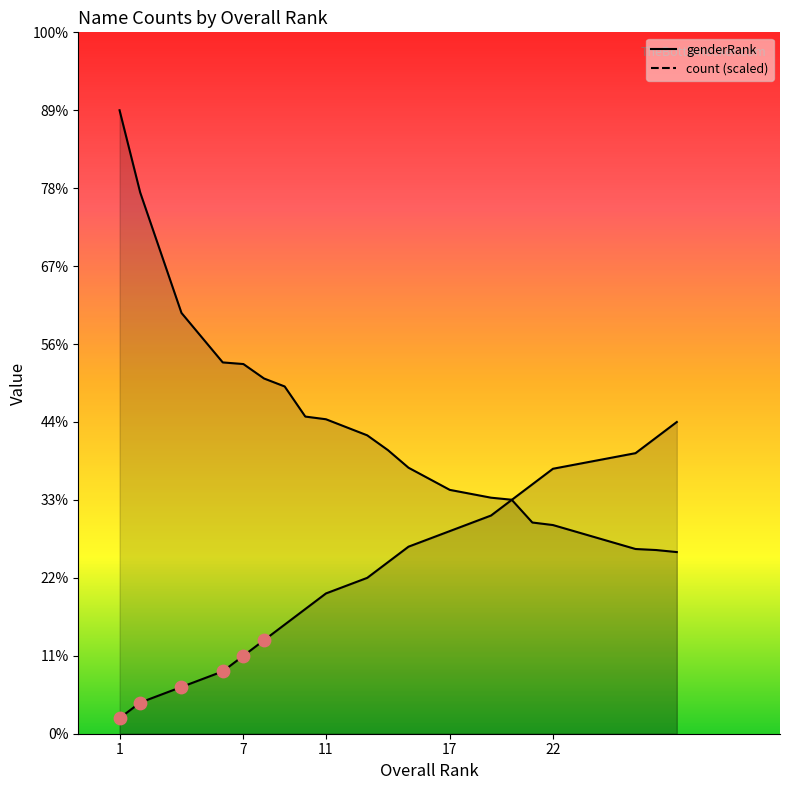

Which series has the widest spread of Y values?

count